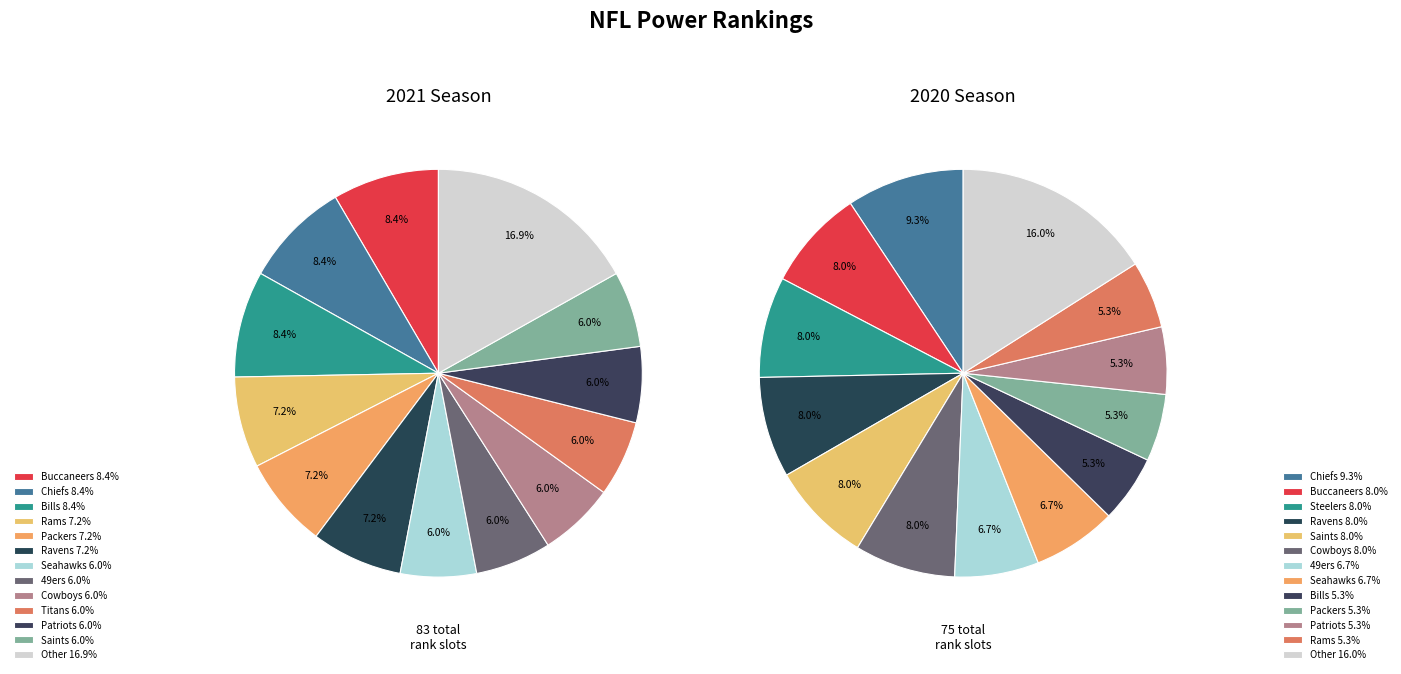

Which slice is the largest?

Other